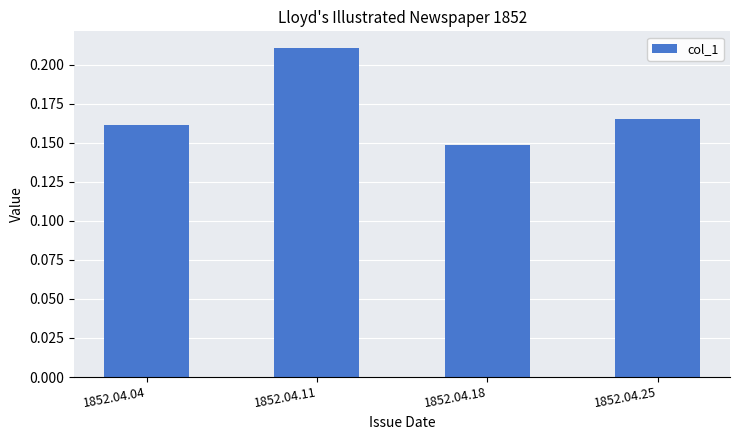

What is the sum of all values?

0.7